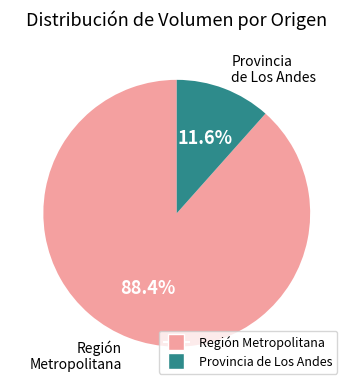

Is there a majority slice in this chart?

Yes